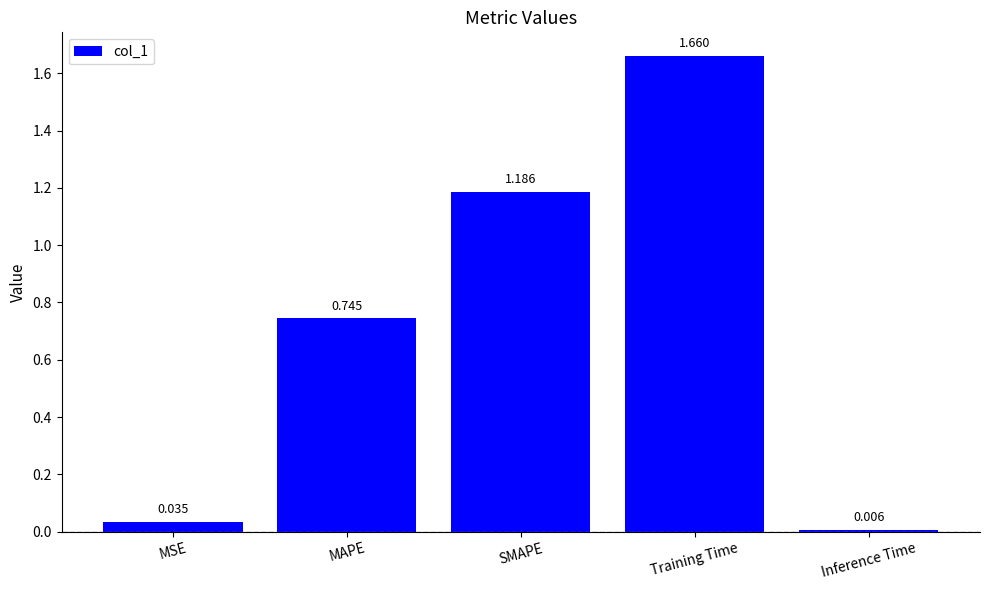

What is the label of the 3rd bar from the right?

SMAPE